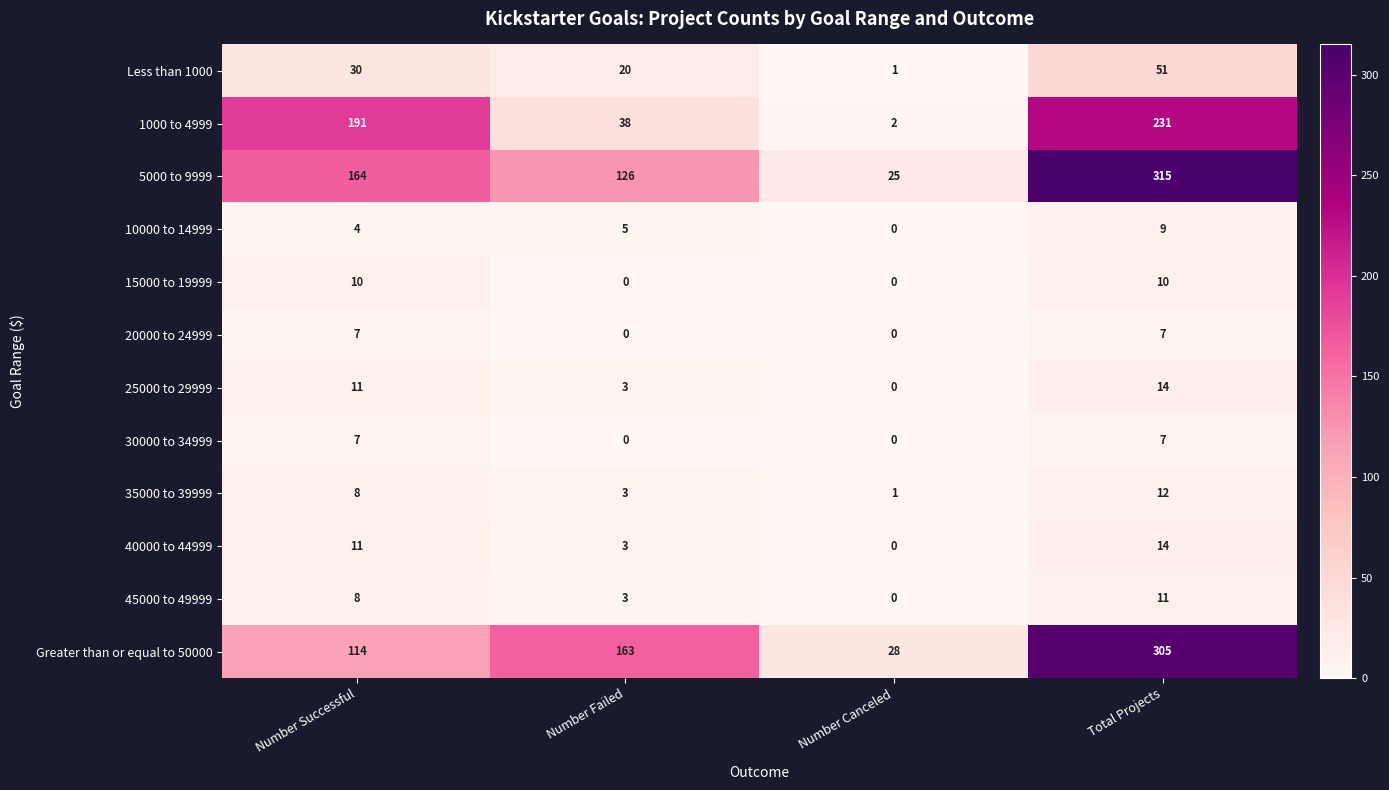

List the labels in order of 1000 to 4999 value, smallest first.

Number Canceled, Number Failed, Number Successful, Total Projects